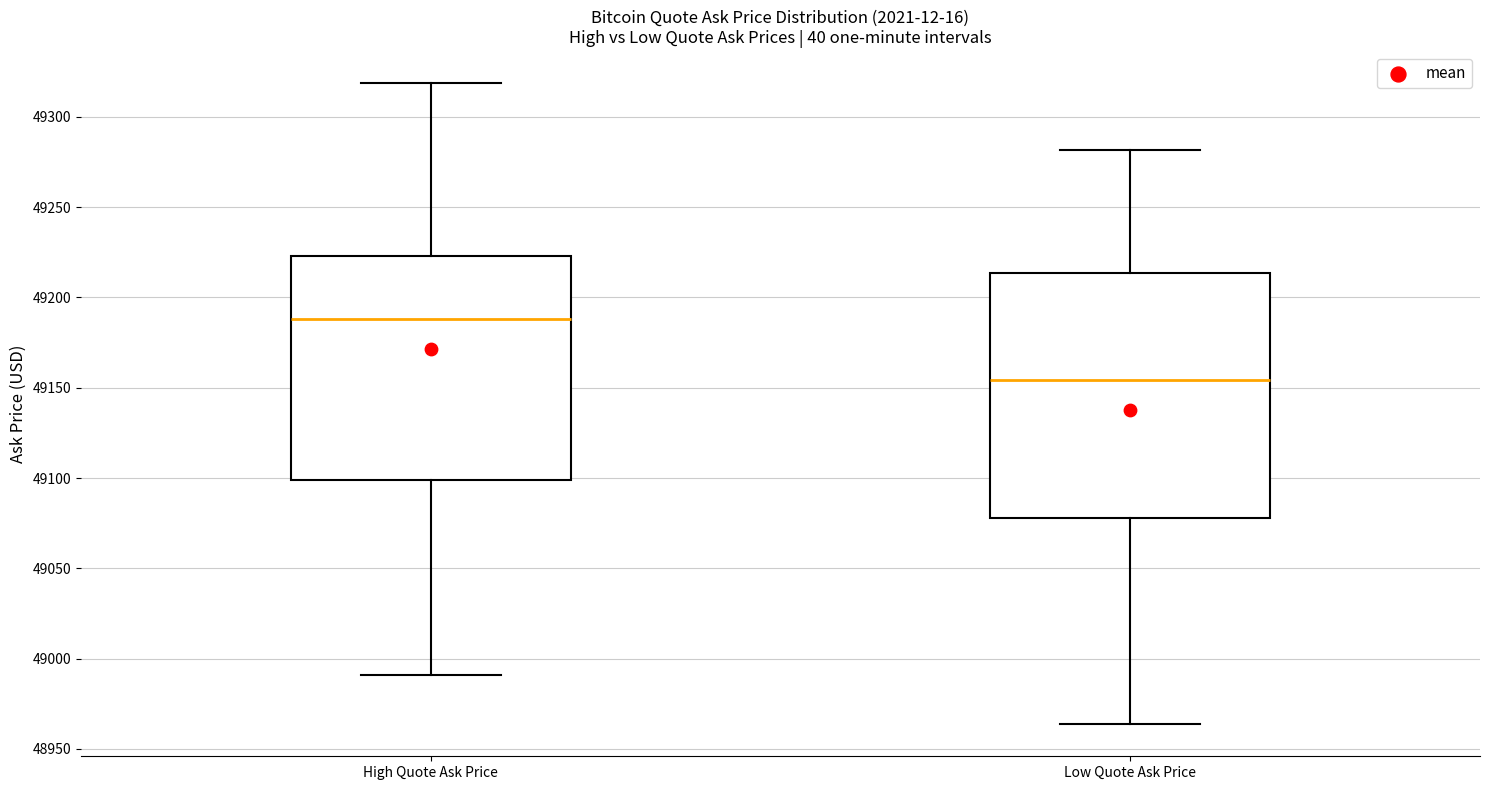

Reading left to right, read every box against the y-axis: the position of its median line, the range the box covers, and the ends of its whiskers. The values are not printed on the chart, so give them approximately, as read against the axis.

High Quote Ask Price: median 49190, box 49100 to 49225, whiskers 48990 to 49320
Low Quote Ask Price: median 49155, box 49080 to 49215, whiskers 48965 to 49280